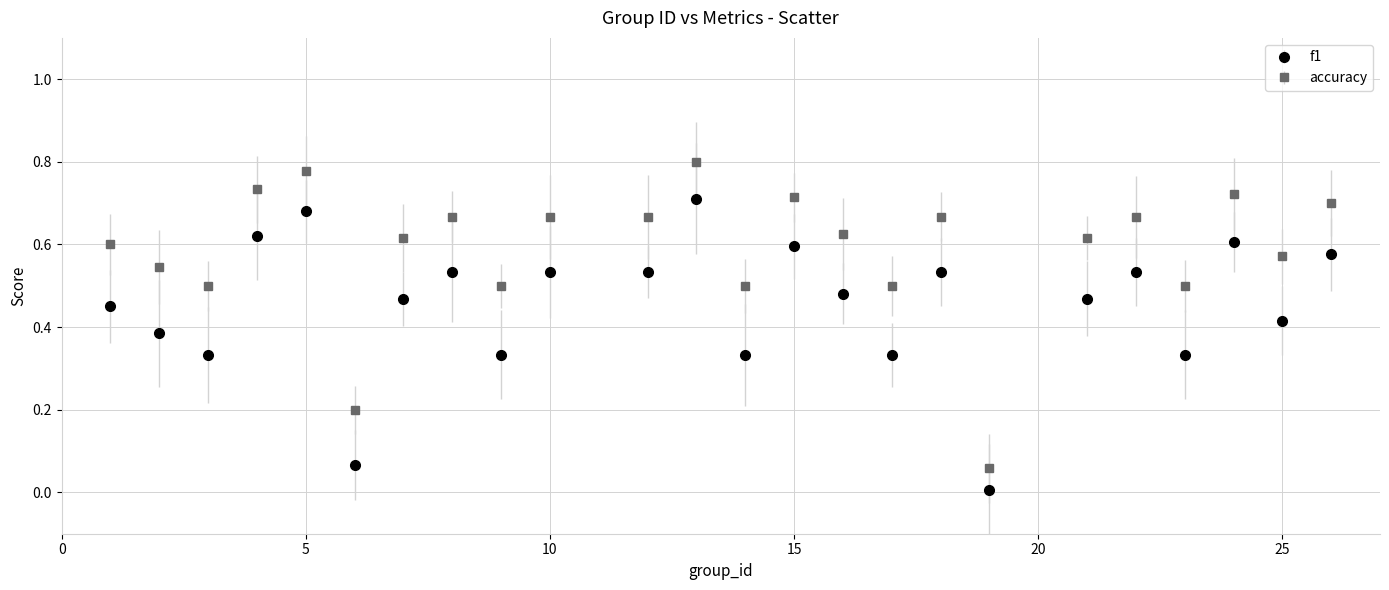

What are all the series names shown in the legend?

f1, accuracy